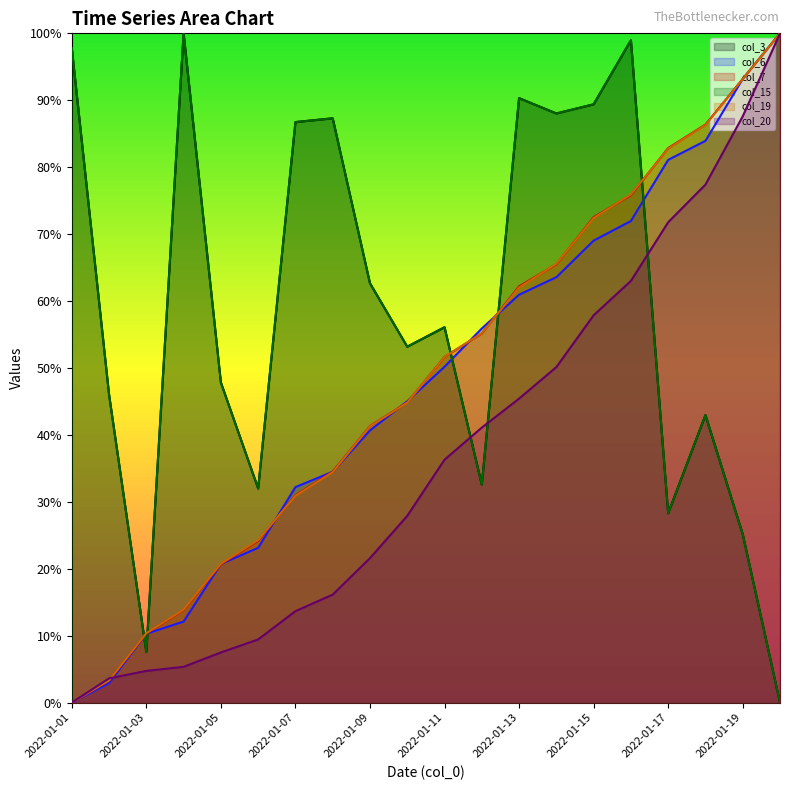

Reading right to left, list all the values displayed in this chart.

col_3: 2022-01-20=0.0	2022-01-19=25.2	2022-01-18=43.0	2022-01-17=28.3	2022-01-16=99.0	2022-01-15=89.4	2022-01-14=88.0	2022-01-13=90.3	2022-01-12=32.6	2022-01-11=56.1	2022-01-10=53.2	2022-01-09=62.7	2022-01-08=87.3	2022-01-07=86.7	2022-01-06=32.0	2022-01-05=47.8	2022-01-04=100.0	2022-01-03=7.5	2022-01-02=46.0	2022-01-01=97.8
col_6: 2022-01-20=100.0	2022-01-19=93.2	2022-01-18=83.9	2022-01-17=81.1	2022-01-16=72.0	2022-01-15=69.0	2022-01-14=63.6	2022-01-13=60.9	2022-01-12=55.9	2022-01-11=50.2	2022-01-10=45.0	2022-01-09=40.7	2022-01-08=34.5	2022-01-07=32.2	2022-01-06=23.1	2022-01-05=20.7	2022-01-04=12.1	2022-01-03=10.3	2022-01-02=2.9	2022-01-01=0.0
col_7: 2022-01-20=100.0	2022-01-19=93.2	2022-01-18=86.4	2022-01-17=82.9	2022-01-16=75.8	2022-01-15=72.5	2022-01-14=65.5	2022-01-13=62.2	2022-01-12=55.2	2022-01-11=51.6	2022-01-10=44.8	2022-01-09=41.3	2022-01-08=34.5	2022-01-07=31.0	2022-01-06=24.2	2022-01-05=20.7	2022-01-04=13.8	2022-01-03=10.3	2022-01-02=3.3	2022-01-01=0.0
col_15: 2022-01-20=0.0	2022-01-19=25.2	2022-01-18=43.0	2022-01-17=28.3	2022-01-16=99.0	2022-01-15=89.4	2022-01-14=88.0	2022-01-13=90.3	2022-01-12=32.6	2022-01-11=56.1	2022-01-10=53.2	2022-01-09=62.7	2022-01-08=87.3	2022-01-07=86.7	2022-01-06=32.0	2022-01-05=47.8	2022-01-04=100.0	2022-01-03=7.5	2022-01-02=46.0	2022-01-01=97.8
col_19: 2022-01-20=100.0	2022-01-19=93.2	2022-01-18=86.3	2022-01-17=82.8	2022-01-16=75.9	2022-01-15=72.4	2022-01-14=65.6	2022-01-13=62.0	2022-01-12=55.2	2022-01-11=51.7	2022-01-10=44.8	2022-01-09=41.3	2022-01-08=34.4	2022-01-07=30.9	2022-01-06=24.3	2022-01-05=20.8	2022-01-04=13.9	2022-01-03=10.4	2022-01-02=3.3	2022-01-01=0.0
col_20: 2022-01-20=100.0	2022-01-19=87.6	2022-01-18=77.4	2022-01-17=71.8	2022-01-16=63.0	2022-01-15=57.9	2022-01-14=50.1	2022-01-13=45.4	2022-01-12=41.1	2022-01-11=36.3	2022-01-10=27.9	2022-01-09=21.6	2022-01-08=16.1	2022-01-07=13.7	2022-01-06=9.4	2022-01-05=7.5	2022-01-04=5.3	2022-01-03=4.7	2022-01-02=3.6	2022-01-01=0.0